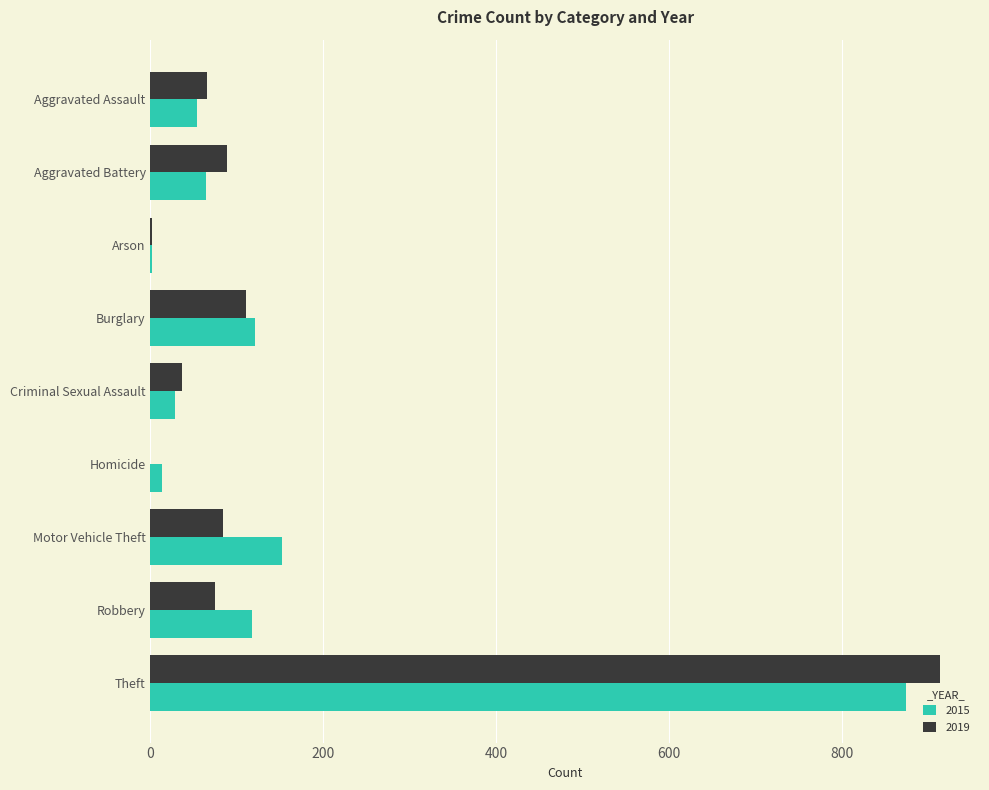

What is the sum of the 2019 values at Aggravated Assault and Burglary?

175